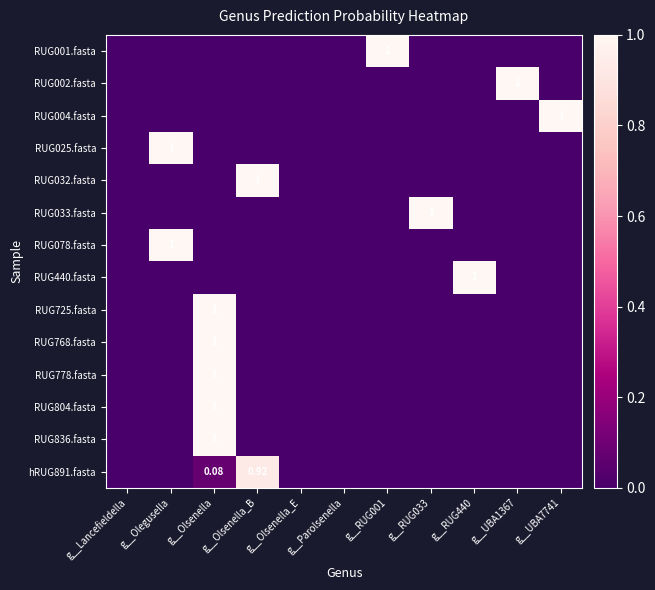

How many values in the RUG033.fasta series exceed 0?

1